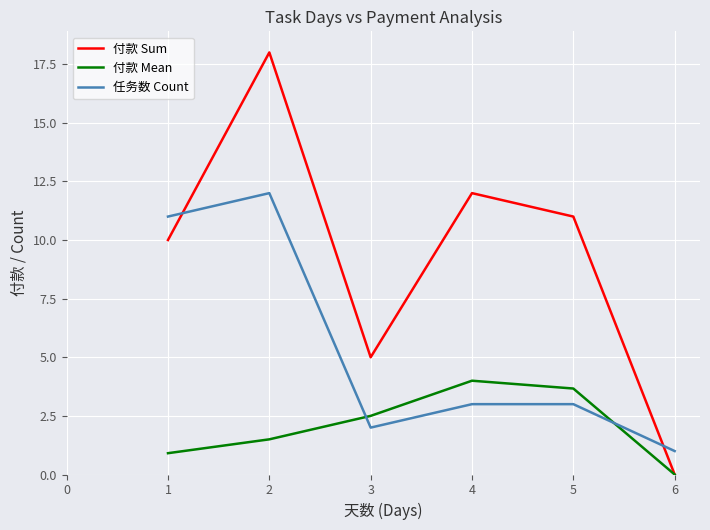

How many lines are shown in the chart?

3